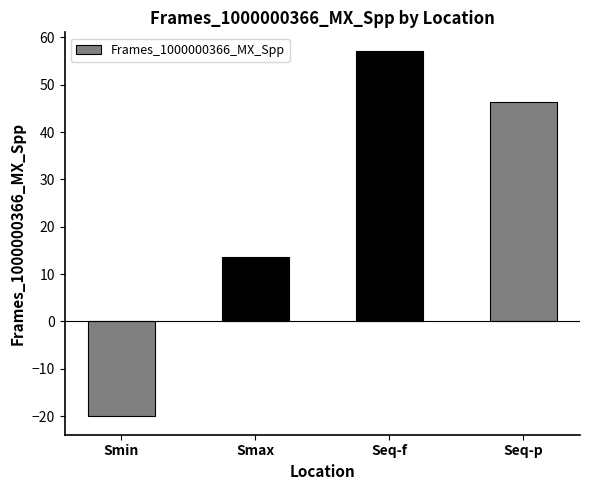

Reading left to right, what are all the values shown in this chart?

Smin=-20.1	Smax=13.7	Seq-f=57.2	Seq-p=46.3